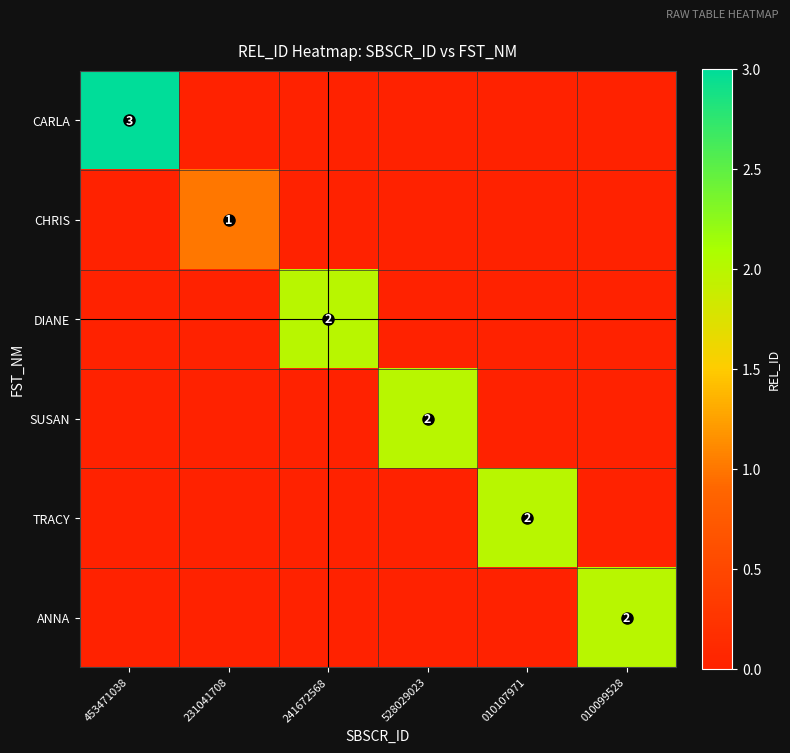

At which category is the sum across all series the highest?

453471038